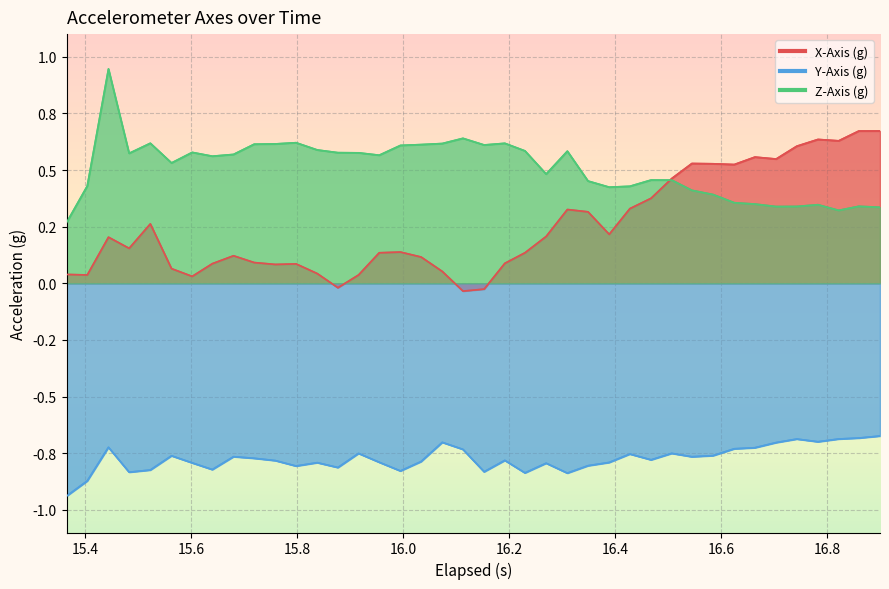

What is the difference between the second highest and minimum values in the X-Axis (g) series?

0.7